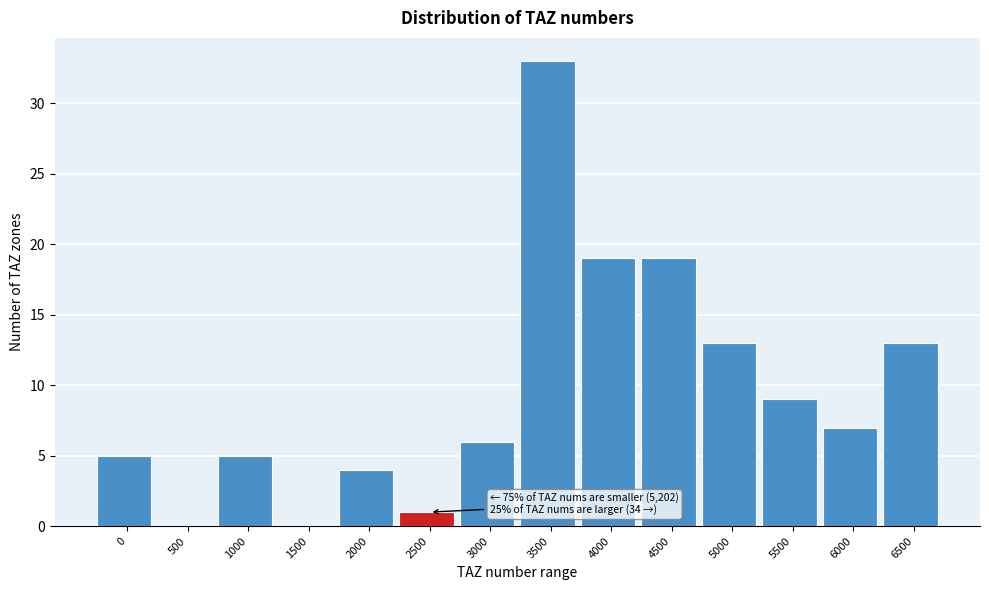

Reading left to right, list all the values displayed in this chart.

0=5	500=0	1000=5	1500=0	2000=4	2500=1	3000=6	3500=33	4000=19	4500=19	5000=13	5500=9	6000=7	6500=13